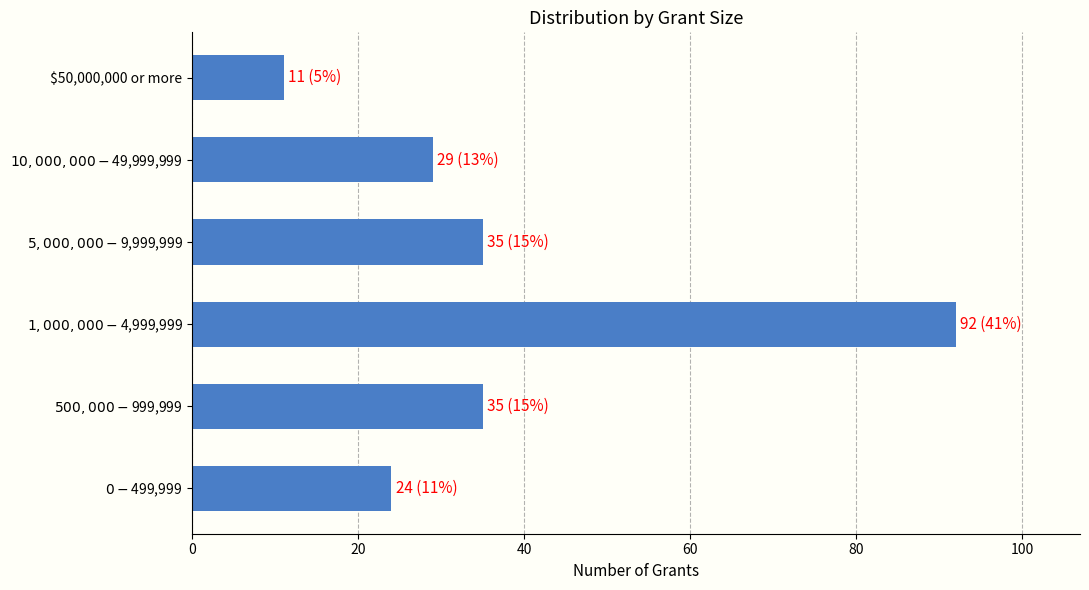

At which category does the chart reach its minimum across all series?

$50,000,000 or more